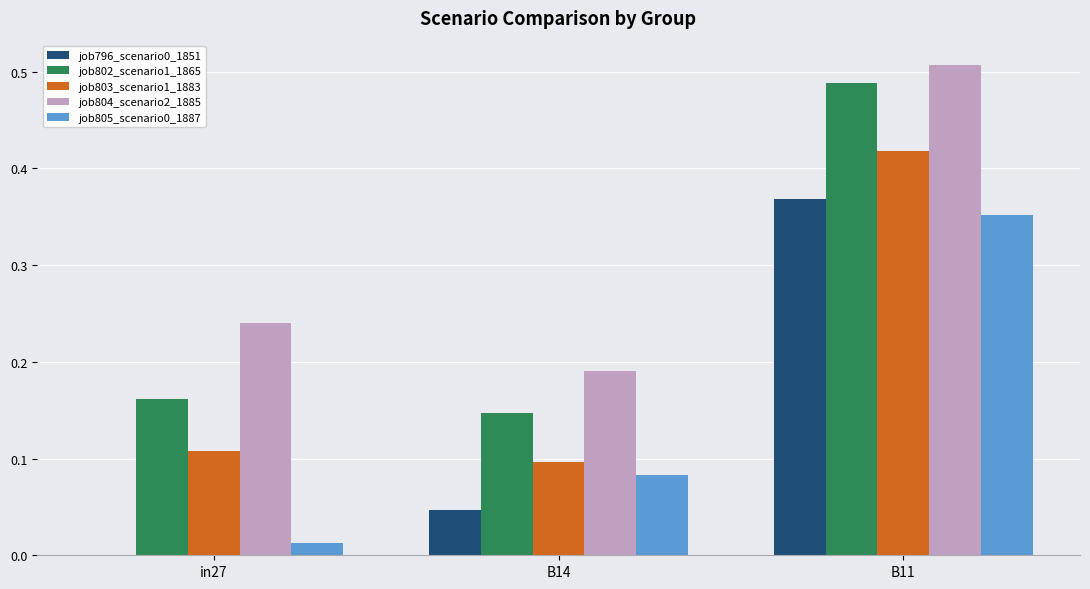

The job796_scenario0_1851 series shows 0.0 at in27. True or false?

True